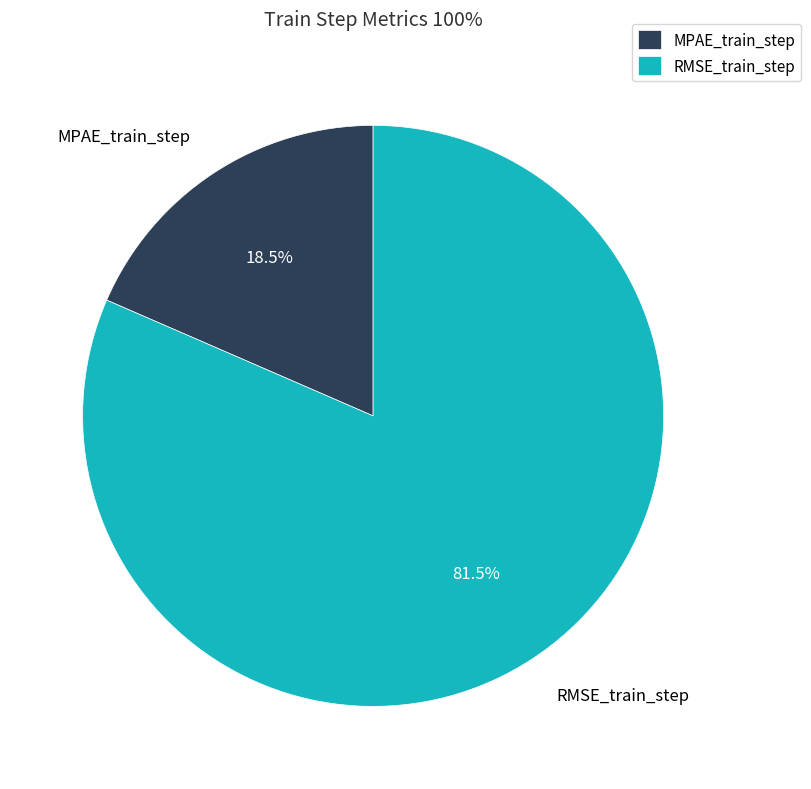

What is the majority slice?

RMSE_train_step